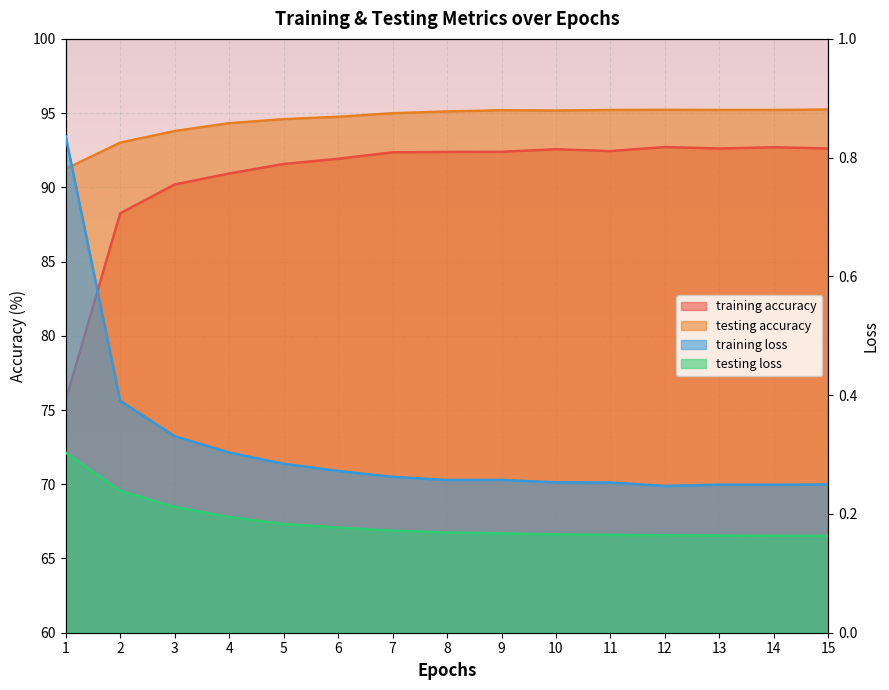

Reading left to right, transcribe all the data shown in this chart.

training accuracy: 75.7	88.2	90.2	90.9	91.6	91.9	92.4	92.4	92.4	92.6	92.4	92.7	92.6	92.7	92.6
testing accuracy: 91.2	93.0	93.8	94.3	94.6	94.8	95.0	95.1	95.2	95.2	95.2	95.2	95.2	95.2	95.2
training loss: 0.8	0.4	0.3	0.3	0.3	0.3	0.3	0.3	0.3	0.3	0.3	0.2	0.2	0.2	0.2
testing loss: 0.3	0.2	0.2	0.2	0.2	0.2	0.2	0.2	0.2	0.2	0.2	0.2	0.2	0.2	0.2